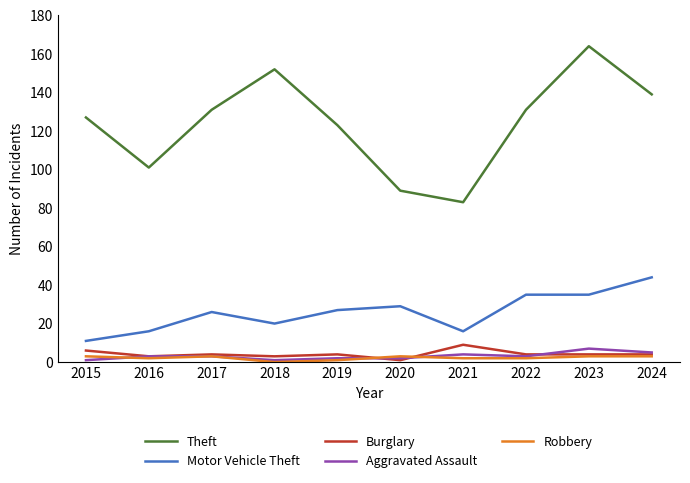

Reading right to left, list all the values displayed in this chart.

Theft: 139	164	131	83	89	123	152	131	101	127
Motor Vehicle Theft: 44	35	35	16	29	27	20	26	16	11
Burglary: 4	4	4	9	1	4	3	4	3	6
Aggravated Assault: 5	7	3	4	2	2	1	3	3	1
Robbery: 3	3	2	2	3	1	0	3	2	3